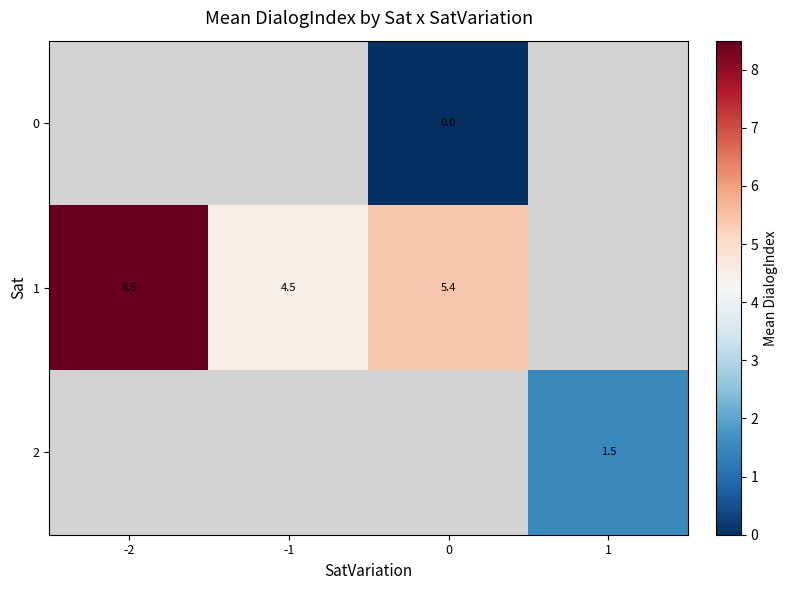

Which has a higher value, 1 or -2?

-2